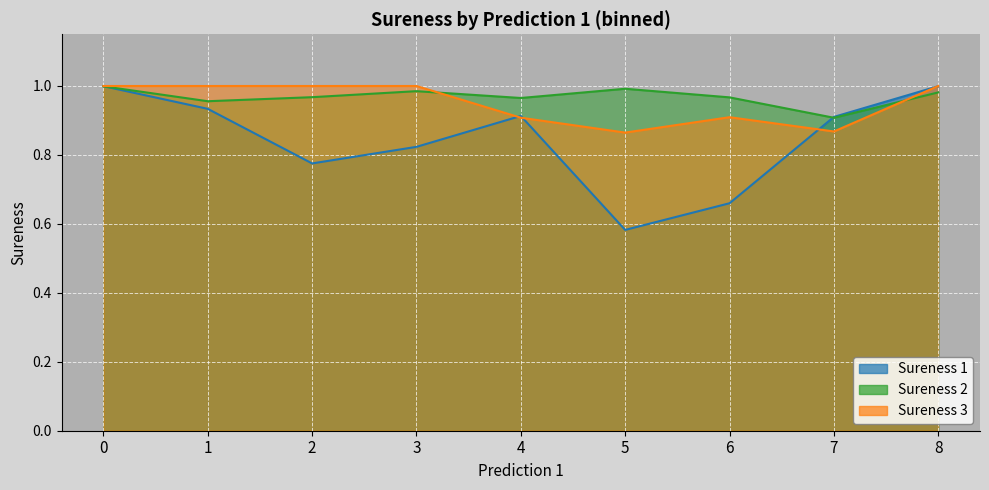

Is the value of Sureness 2 at 2 greater than the value of Sureness 3 at 6?

No